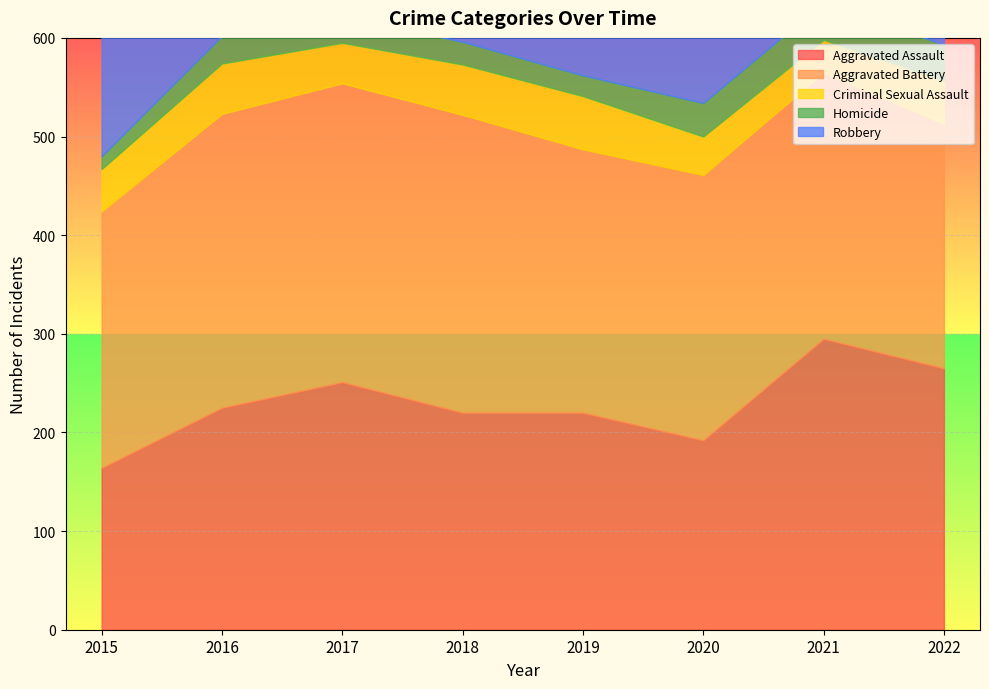

At which category is the sum across all series the highest?

2016